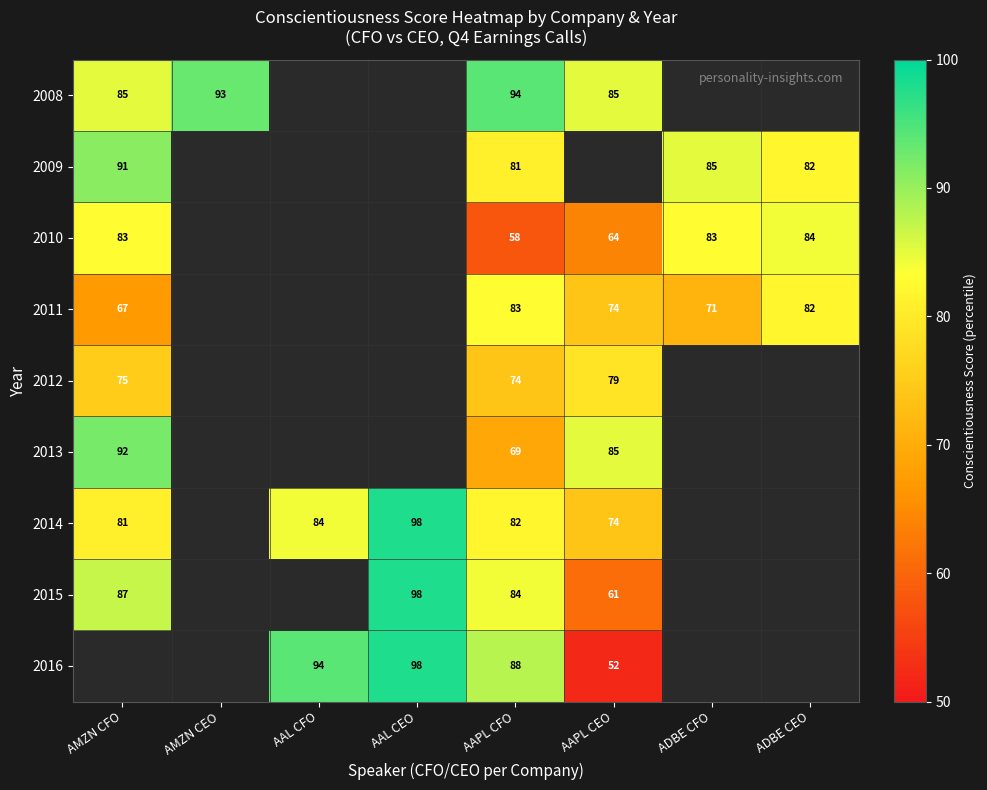

The value of 2016 at AAPL CFO is 88. True or false?

True